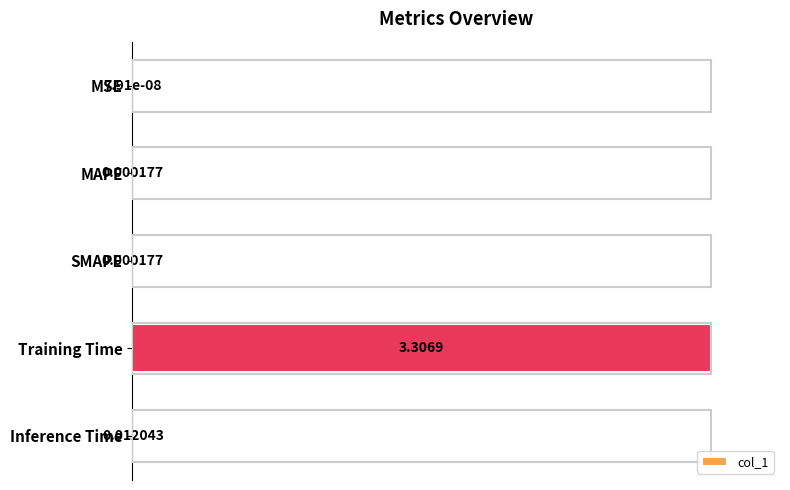

What is the sum of the values at Inference Time and Training Time?

1.0